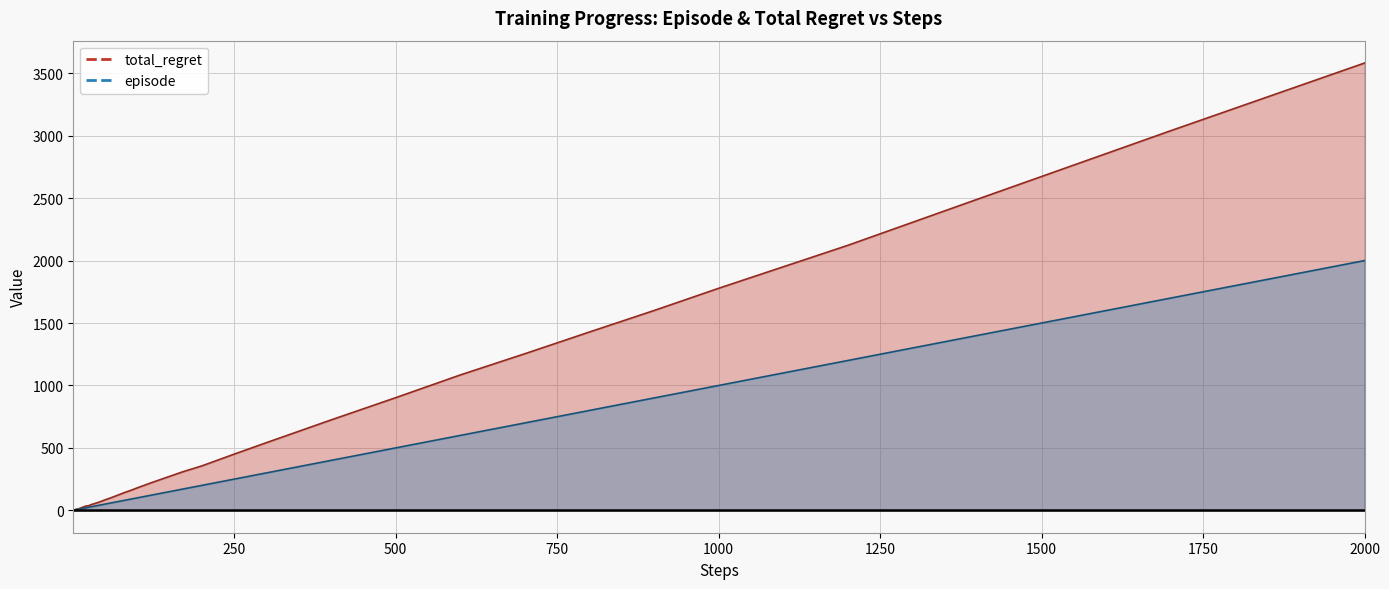

What is the greatest value displayed?

3582